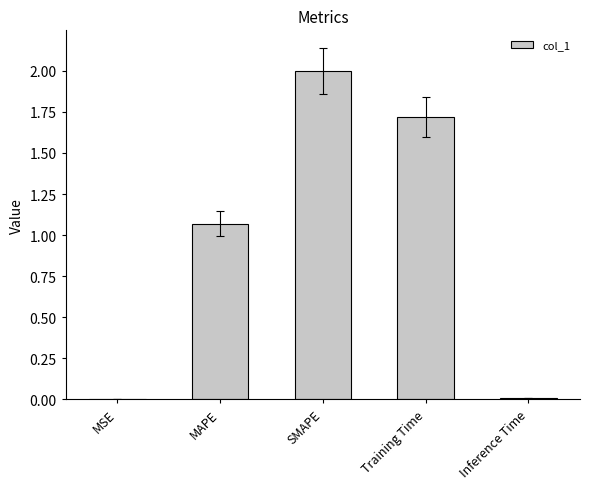

How many categories are shown in the chart?

5